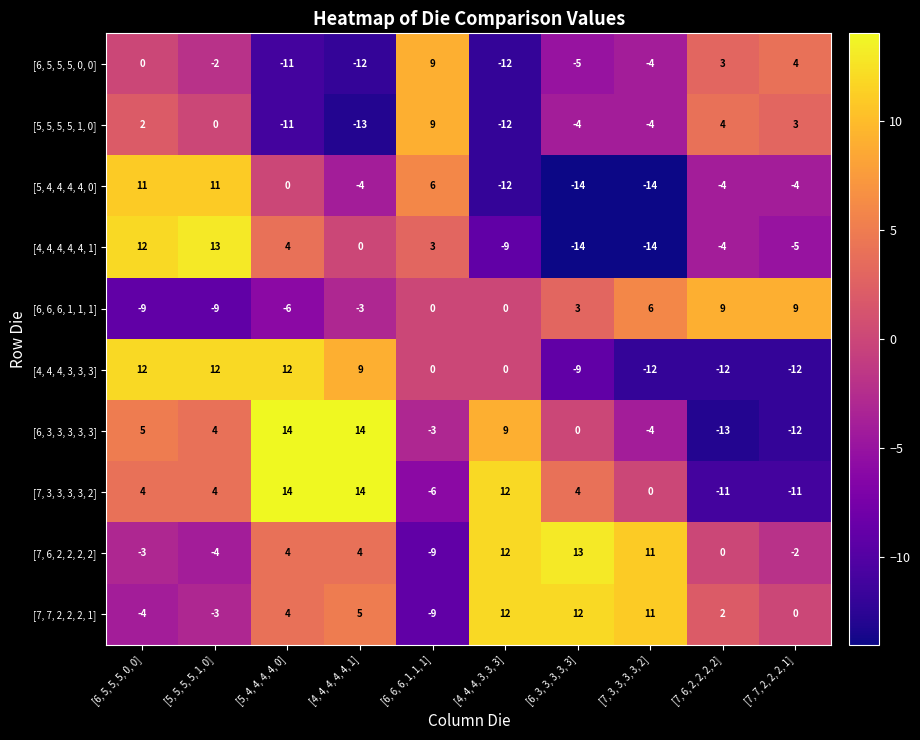

How many series are shown in this chart?

10